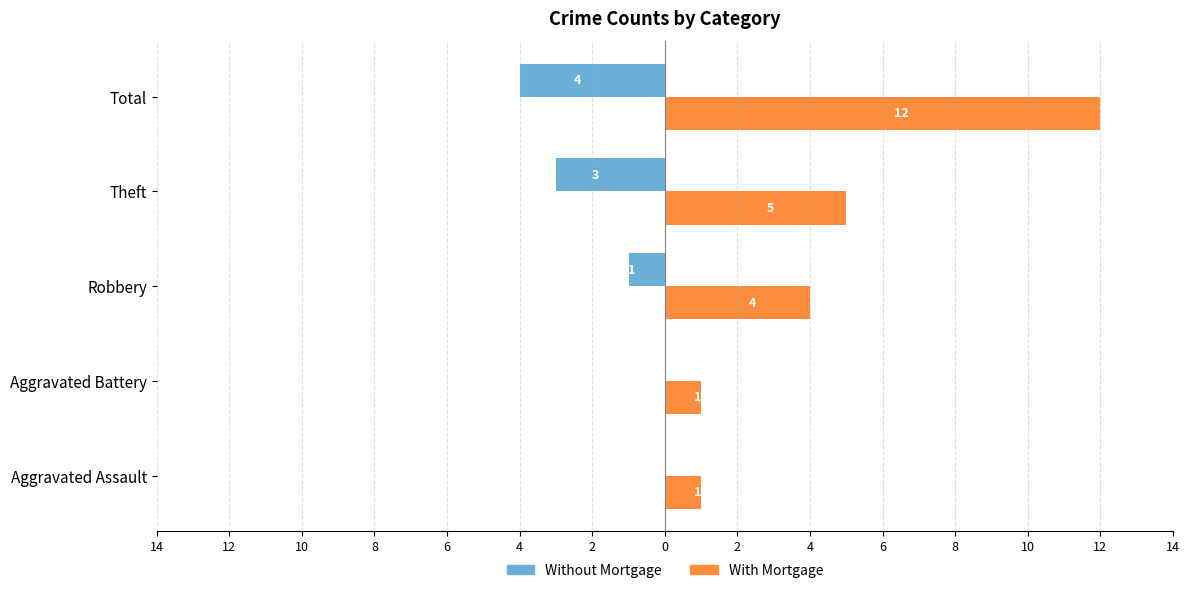

What are all the series names shown in the legend?

Without Mortgage, With Mortgage